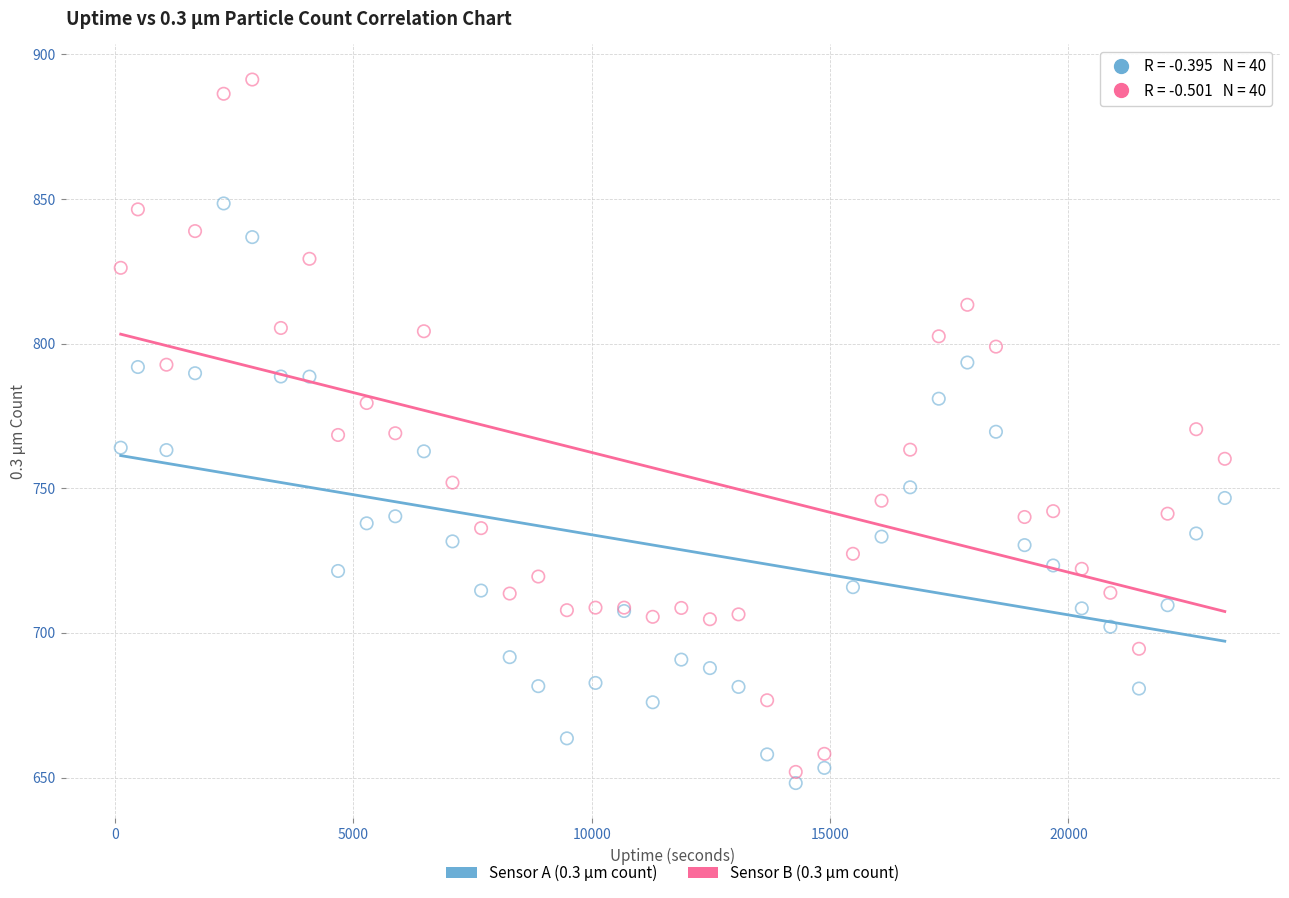

Which series contains the lowest Y value?

Sensor A (0.3 µm count)